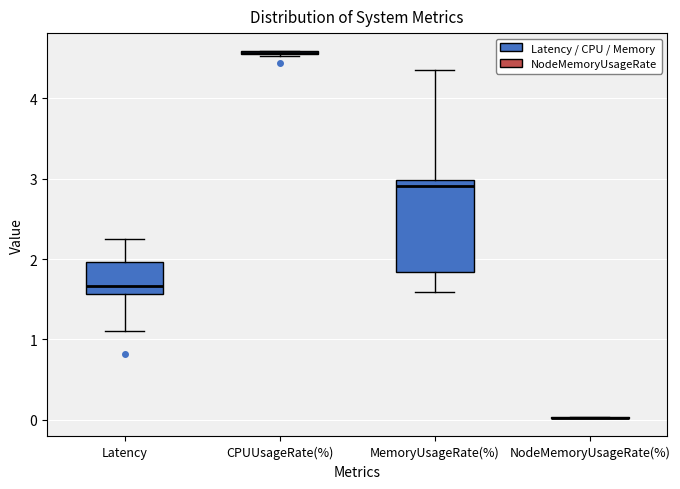

Reading left to right, read every box against the y-axis: the position of its median line, the range the box covers, and the ends of its whiskers. The values are not printed on the chart, so give them approximately, as read against the axis.

Latency: median 1.7, box 1.6 to 2.0, whiskers 1.1 to 2.3
CPUUsageRate(%): box collapsed to a line at 4.6, whiskers 4.5 to 4.6
MemoryUsageRate(%): median 2.9, box 1.8 to 3.0, whiskers 1.6 to 4.4
NodeMemoryUsageRate(%): box collapsed to a line at 0.0, whiskers 0.0 to 0.0